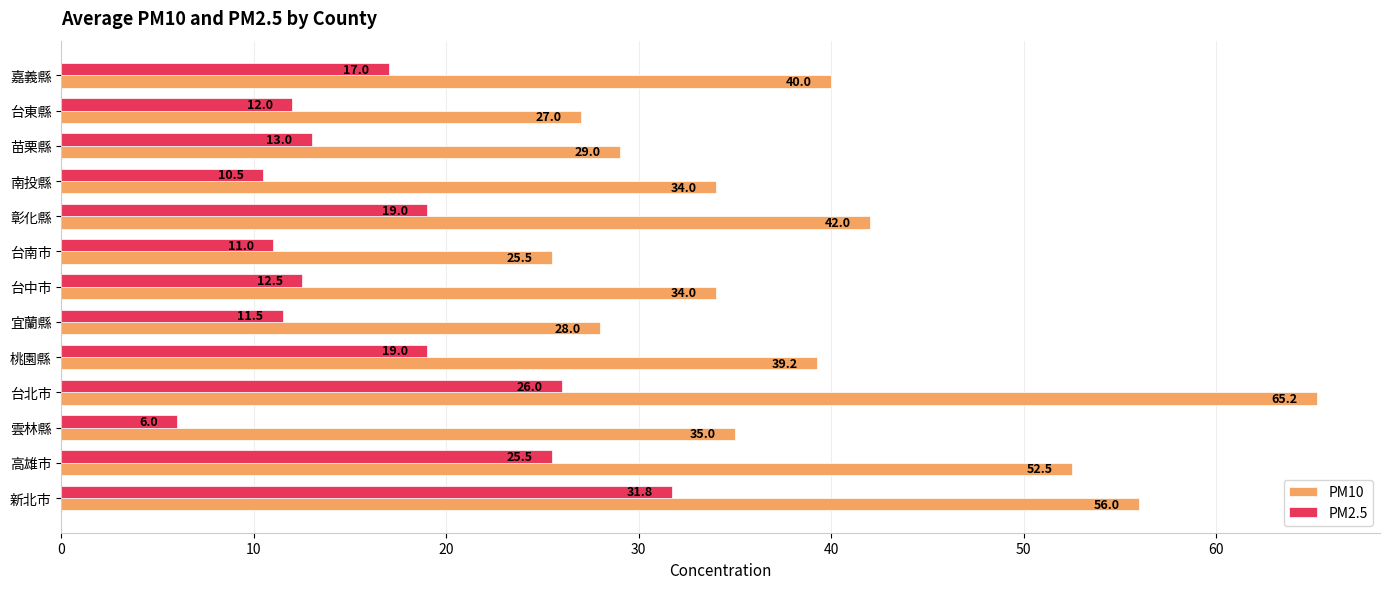

Where is PM10 nearest to the value 45?

彰化縣